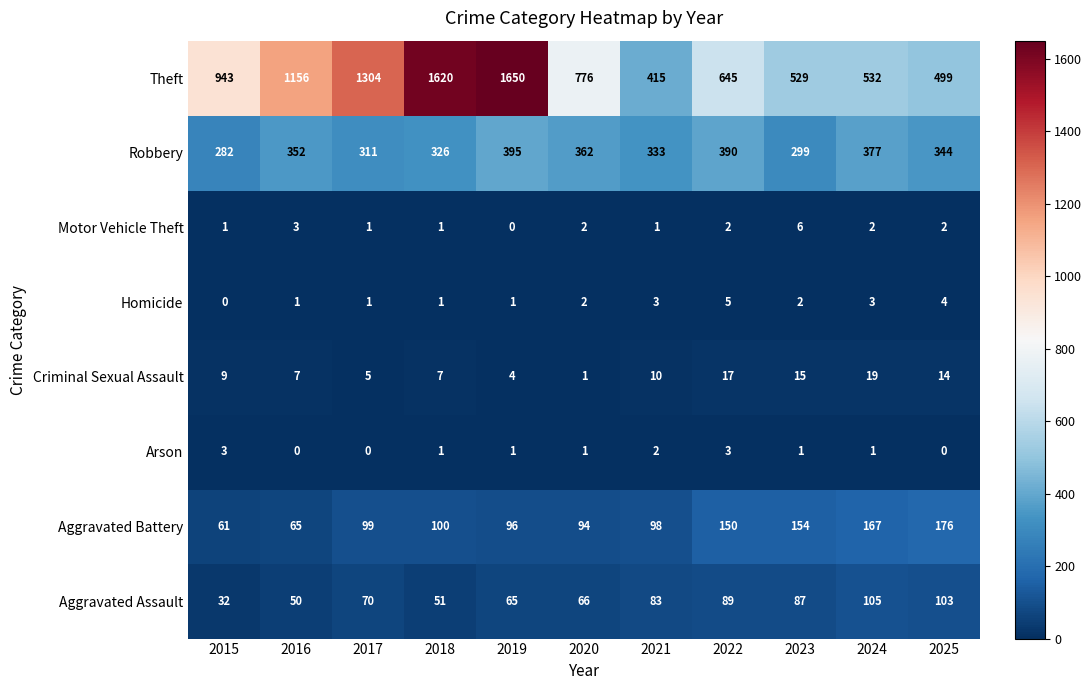

What is the difference between the maximum and second lowest values in the Arson series?

3